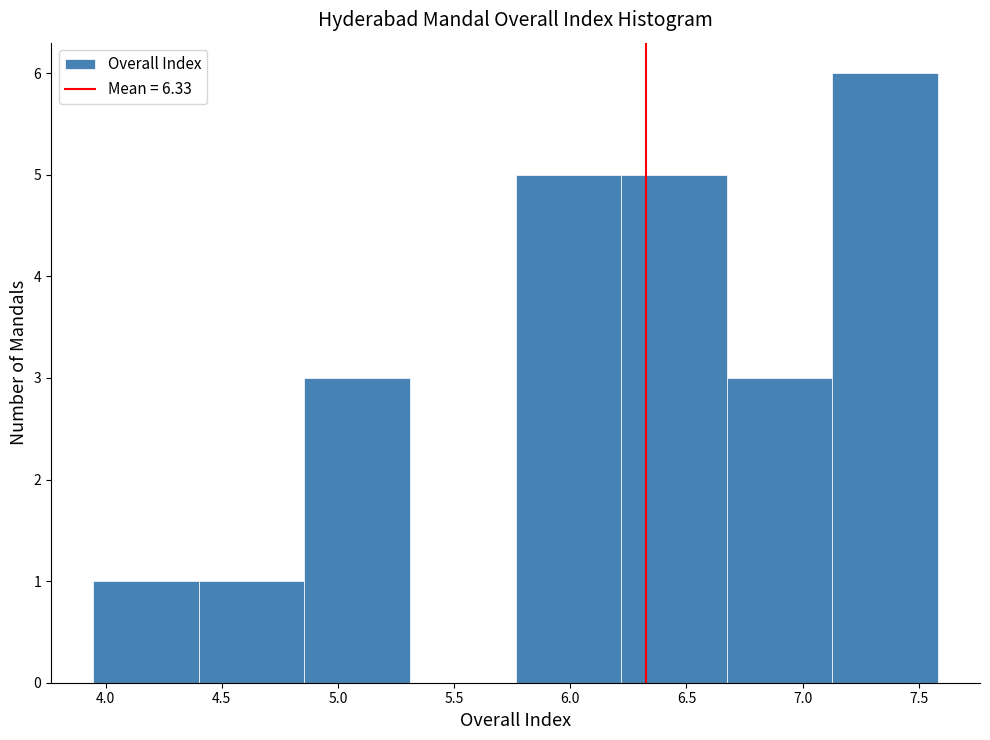

Which range on the x-axis has the tallest bar?

7.15 to 7.60